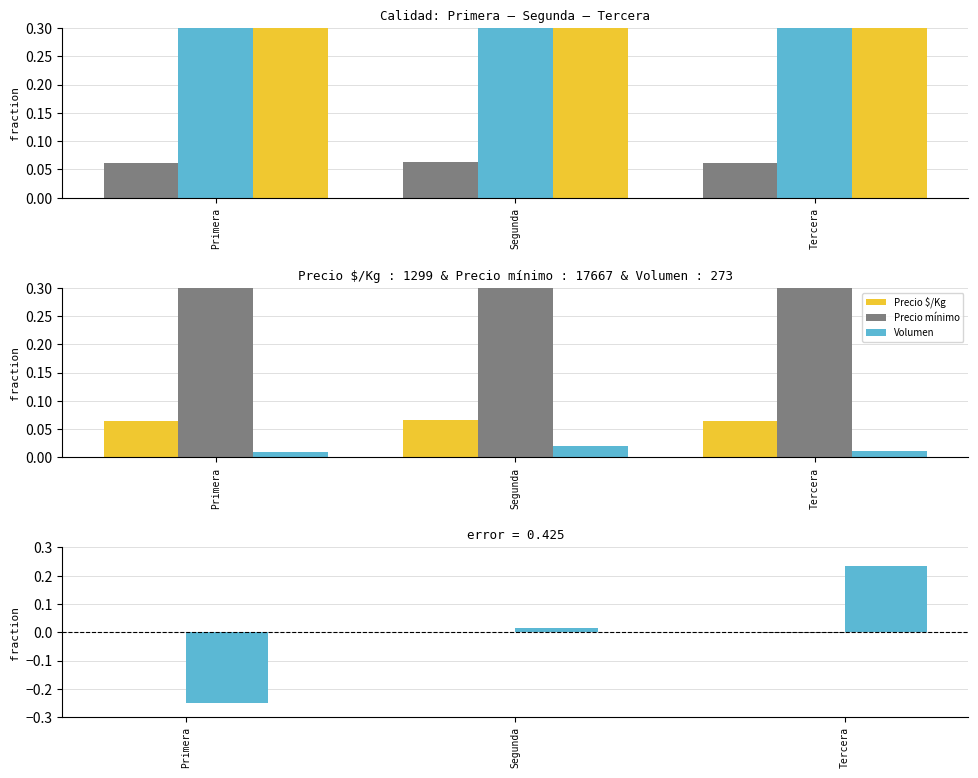

Which series has the largest range (max minus min)?

Precio mínimo